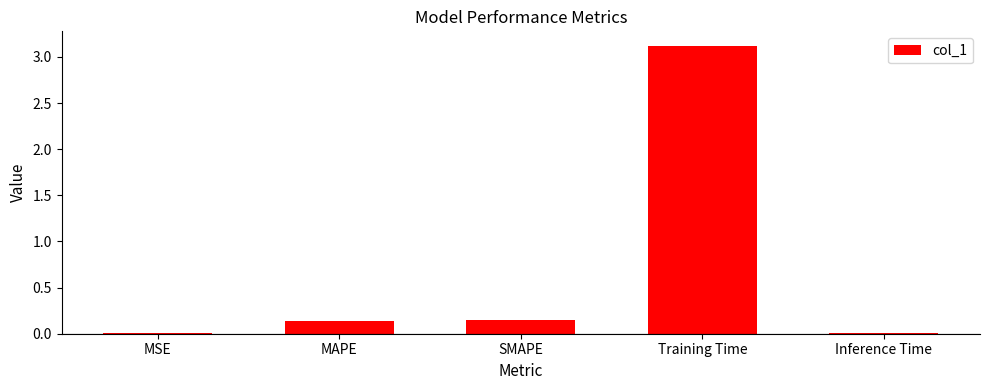

What is the sum of all values?

3.4